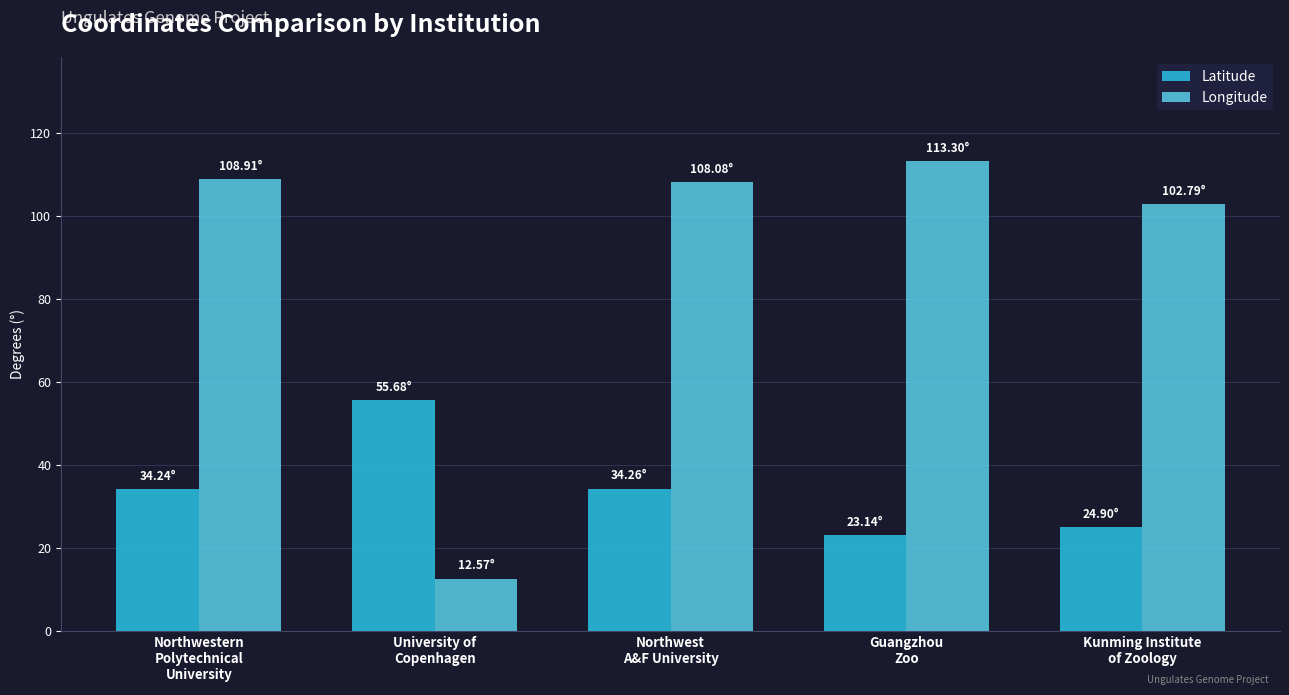

How many bars are there in each group?

2